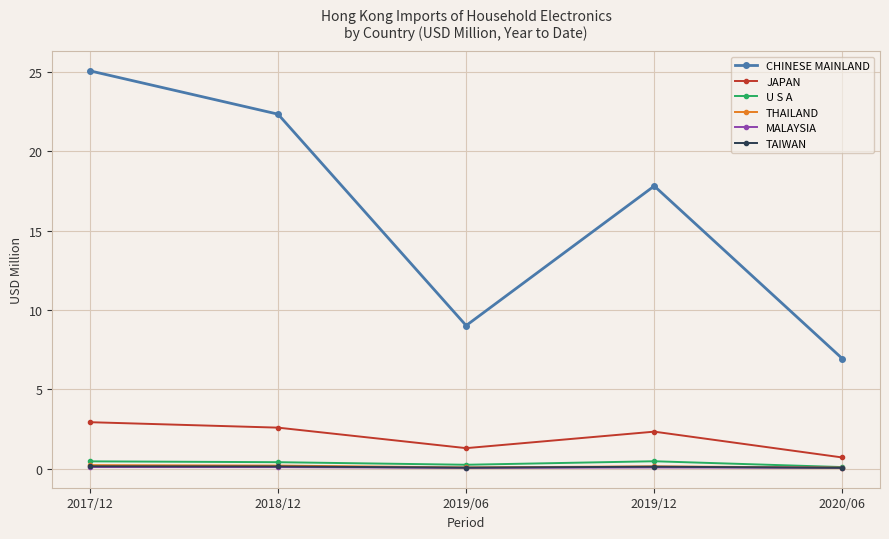

How many lines are shown in the chart?

6